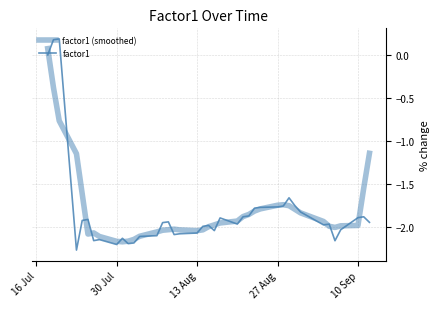

How many lines are shown in the chart?

2